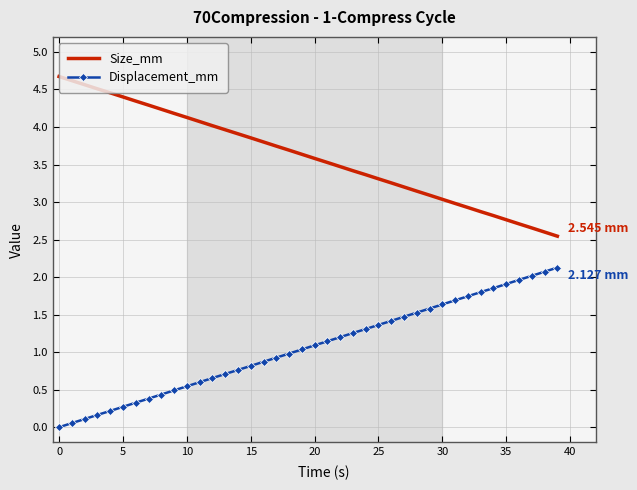

How many distinct data groups are displayed?

2